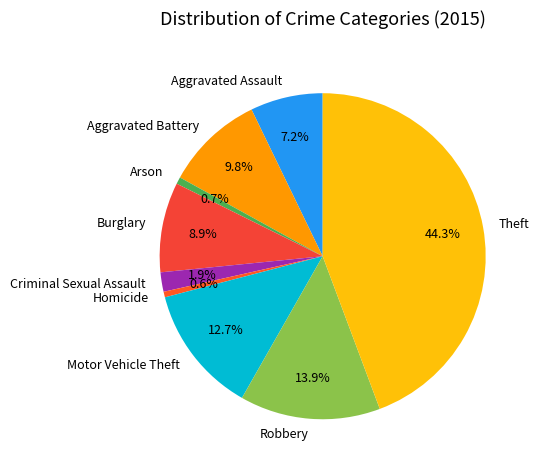

What percentage is the Robbery slice, to the nearest percent?

14%